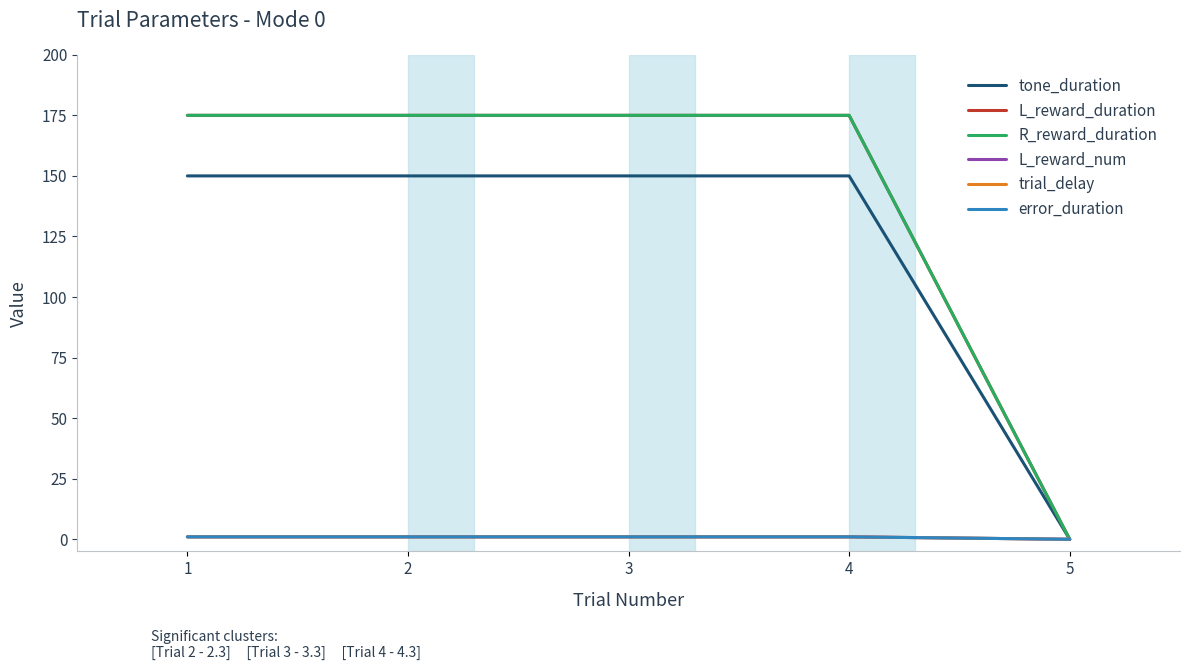

True or false: L_reward_duration and trial_delay intersect in this chart.

False